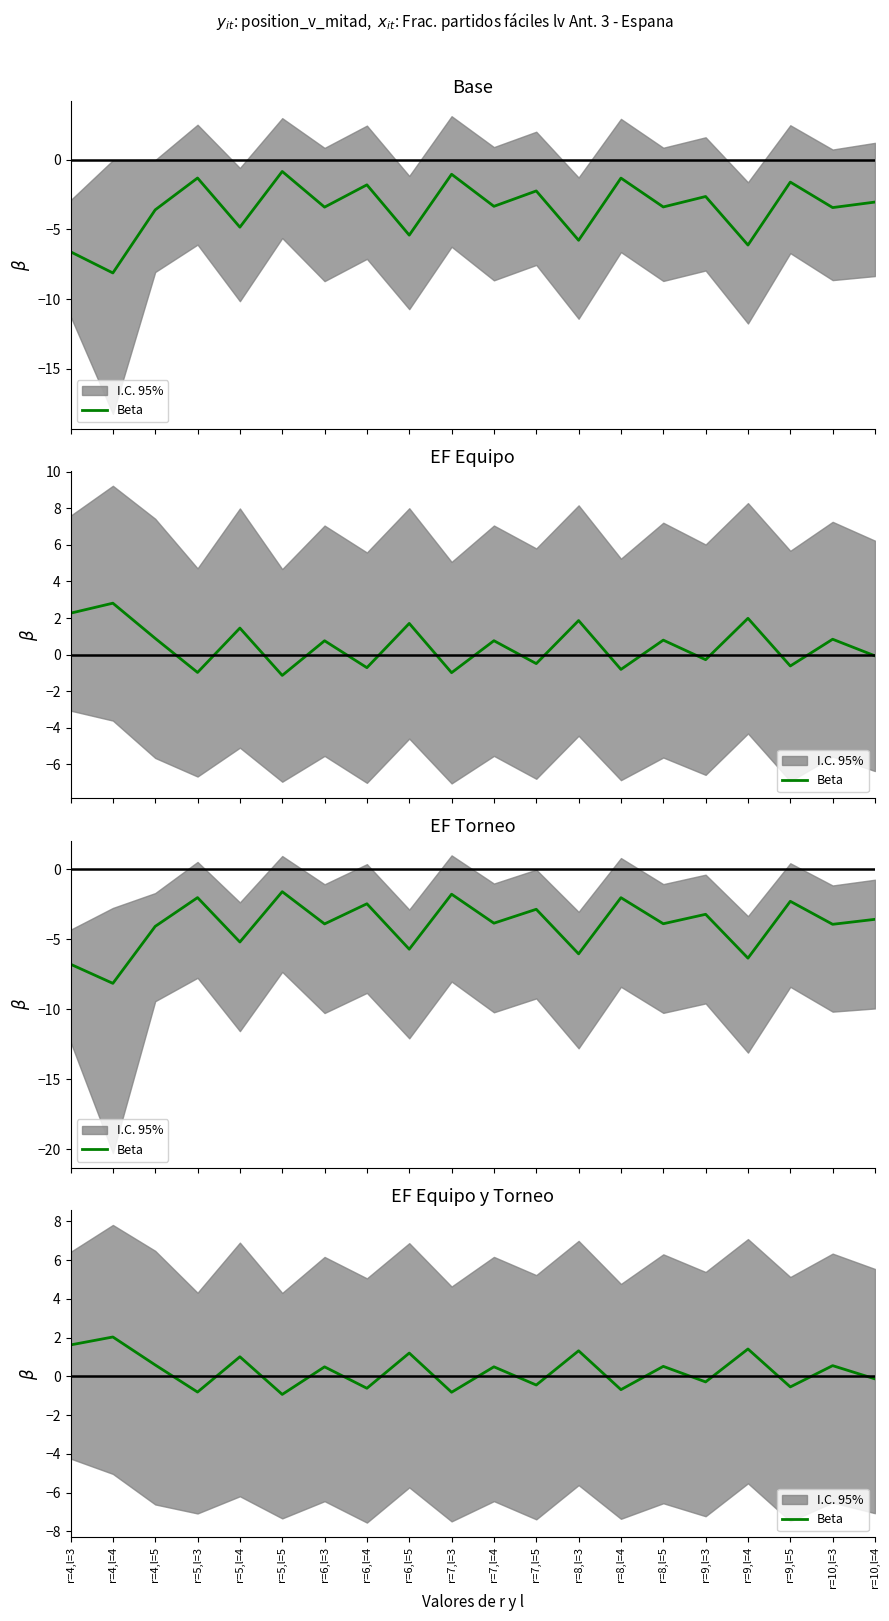

Count the number of categories in the chart.

20